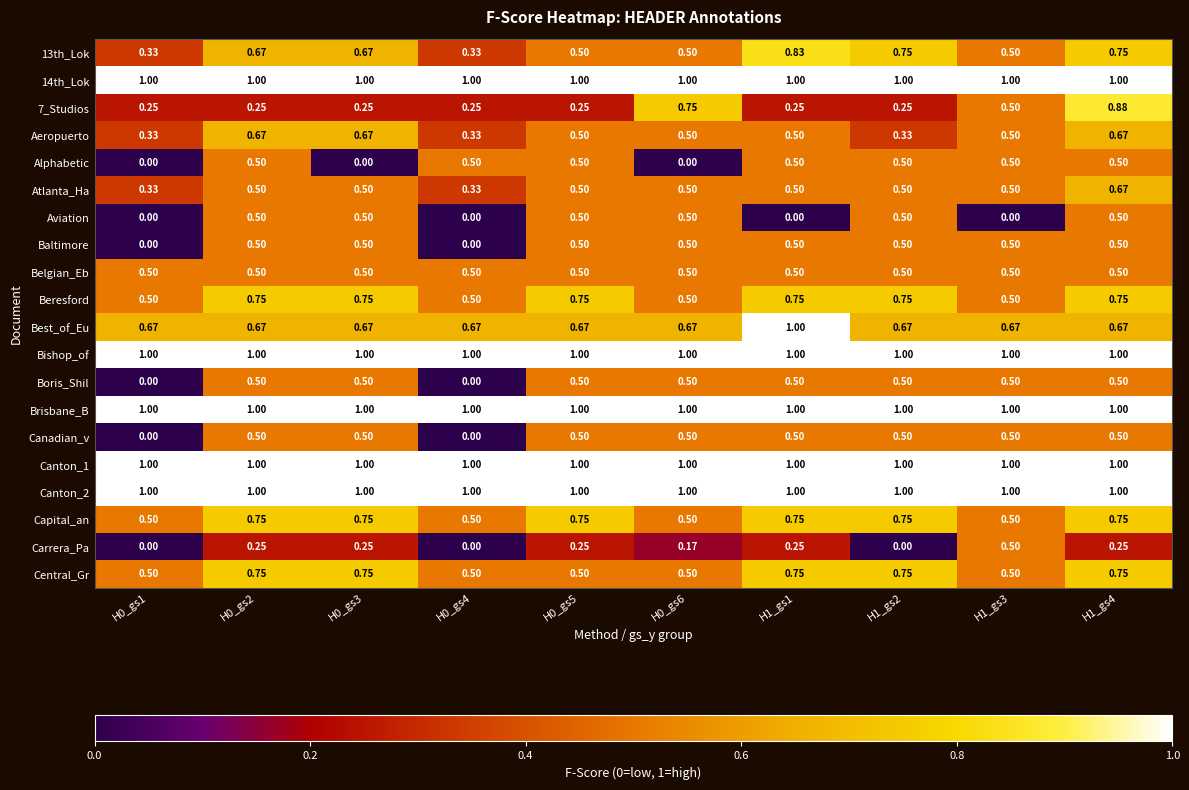

Which series has the widest spread of values?

7_Studios